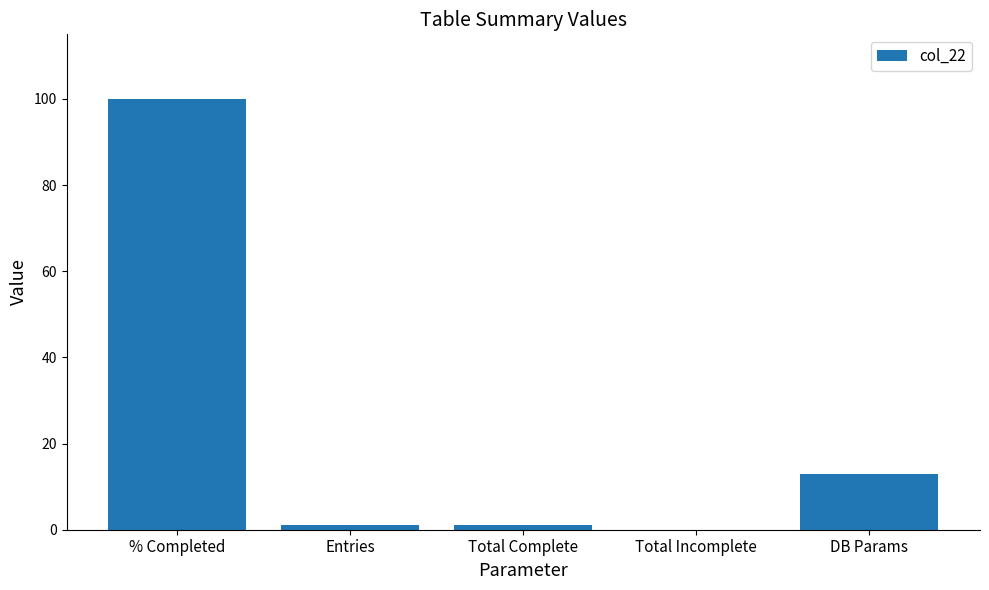

At which label does the data first exceed 1?

% Completed